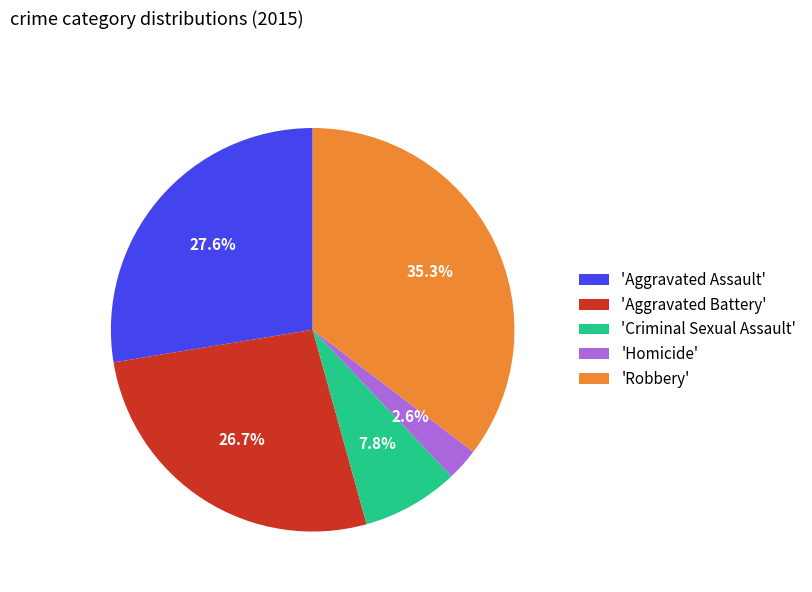

Combined, what portion of the pie is 'Criminal Sexual Assault' and 'Aggravated Battery'?

34.5%